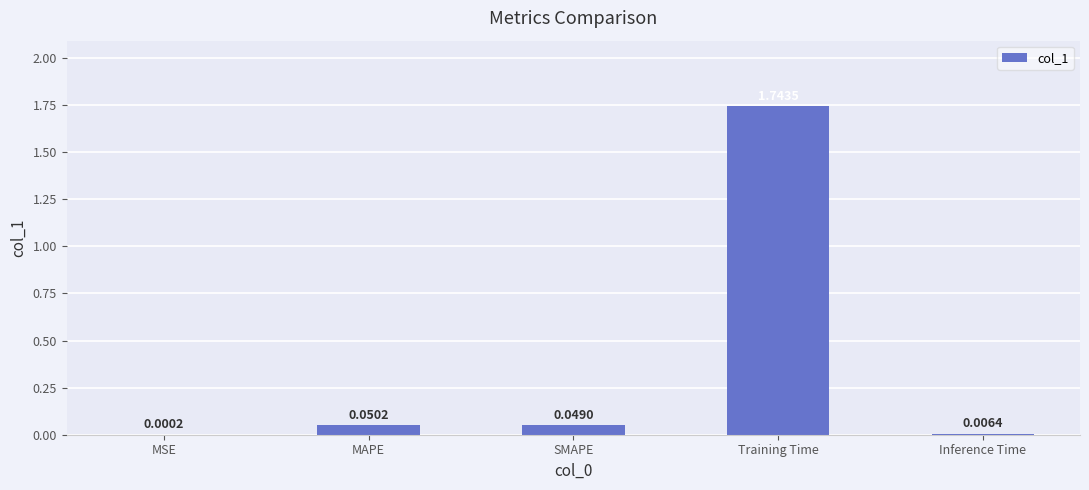

Where is the data nearest to the value 0?

MSE